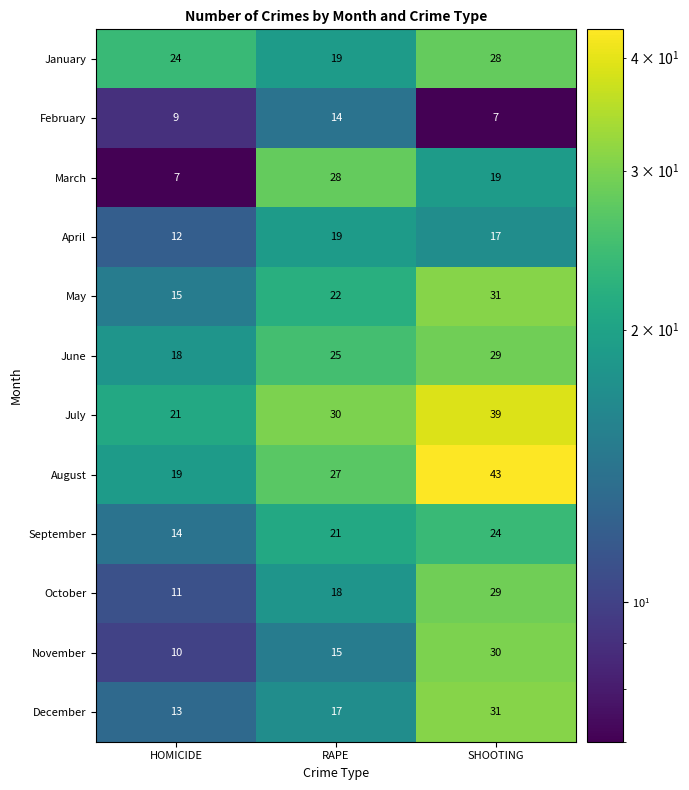

What is the difference between the February values at HOMICIDE and RAPE?

5